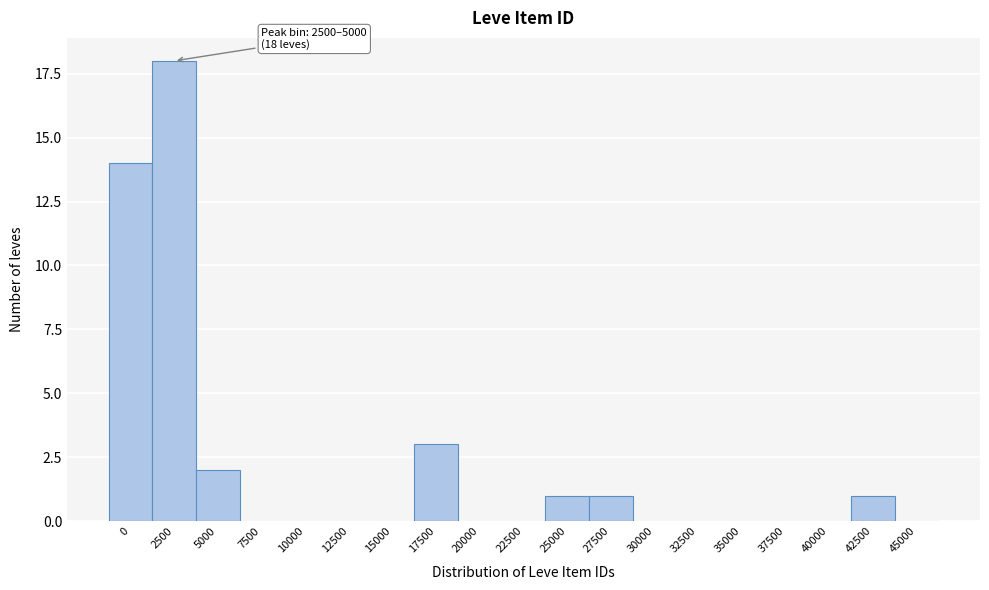

Reading left to right, list all the values displayed in this chart.

0=14	2500=18	5000=2	7500=0	10000=0	12500=0	15000=0	17500=3	20000=0	22500=0	25000=1	27500=1	30000=0	32500=0	35000=0	37500=0	40000=0	42500=1	45000=0